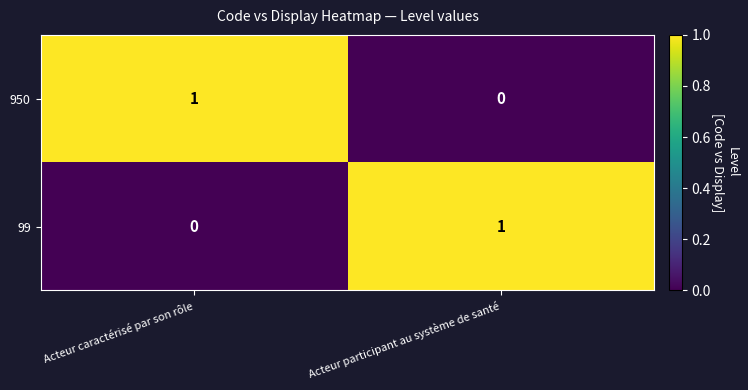

Which category has the lowest value in the 99 series?

Acteur caractérisé par son rôle